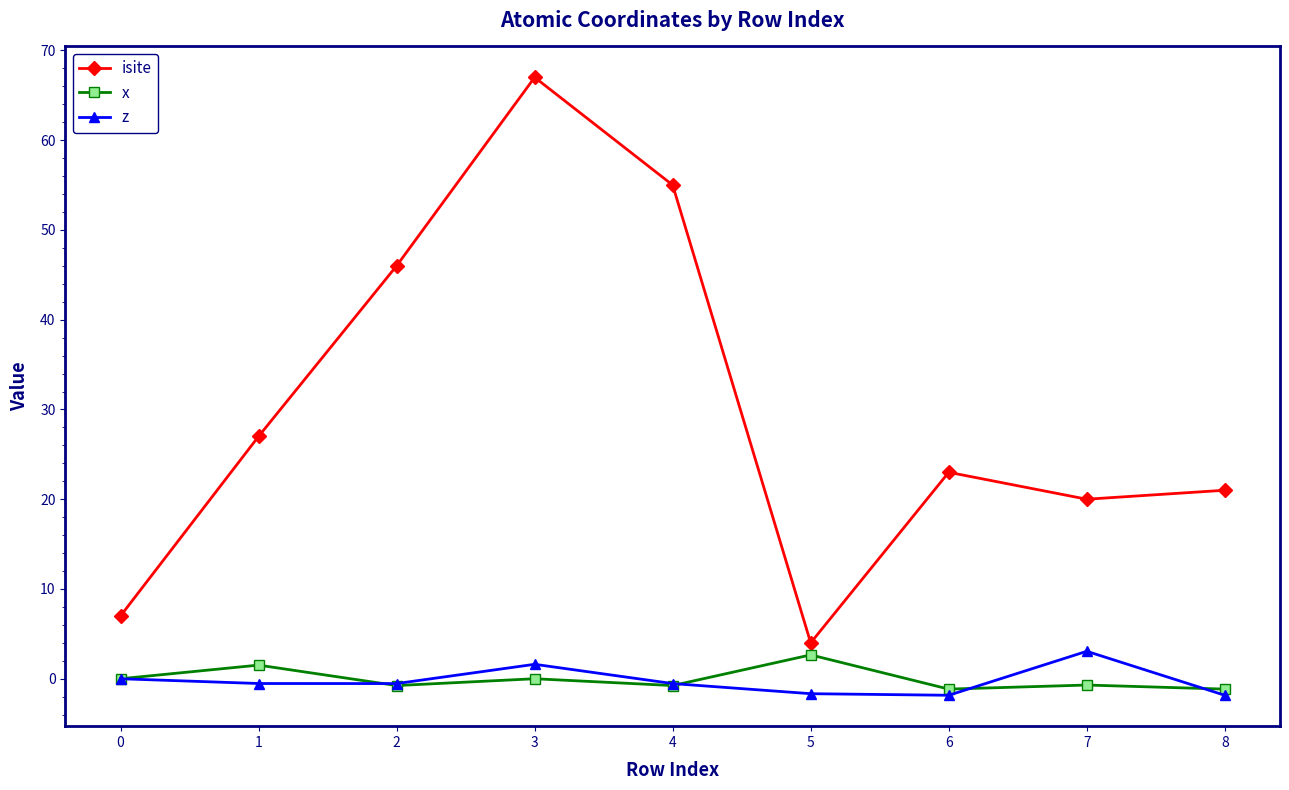

True or false: x and z cross at least once.

True